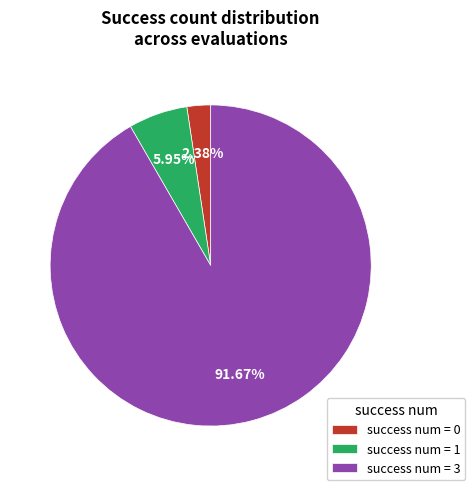

Which category has the biggest portion of the pie?

success num = 3